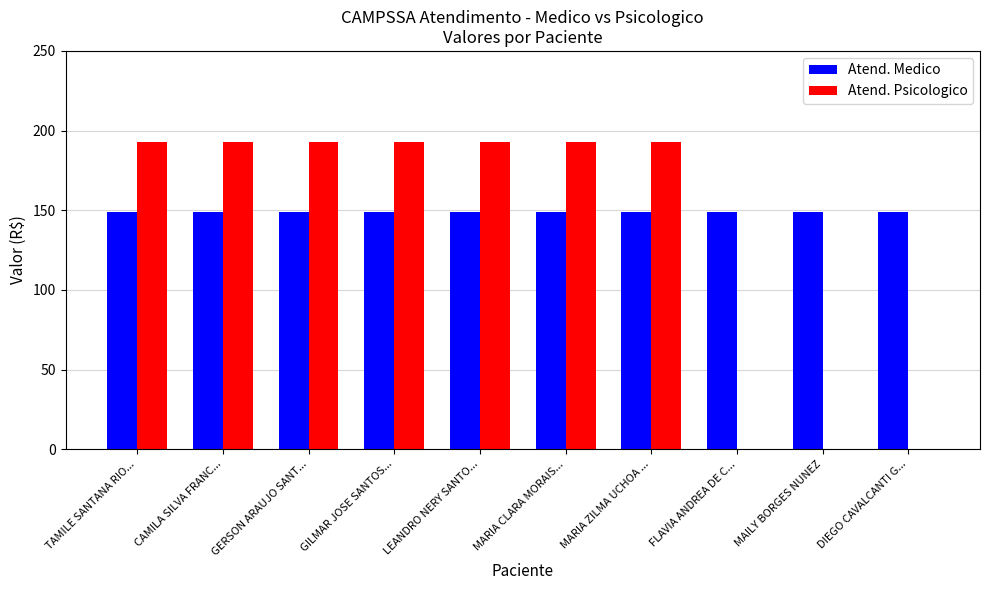

Which series has the largest total across all categories?

Atend. Medico